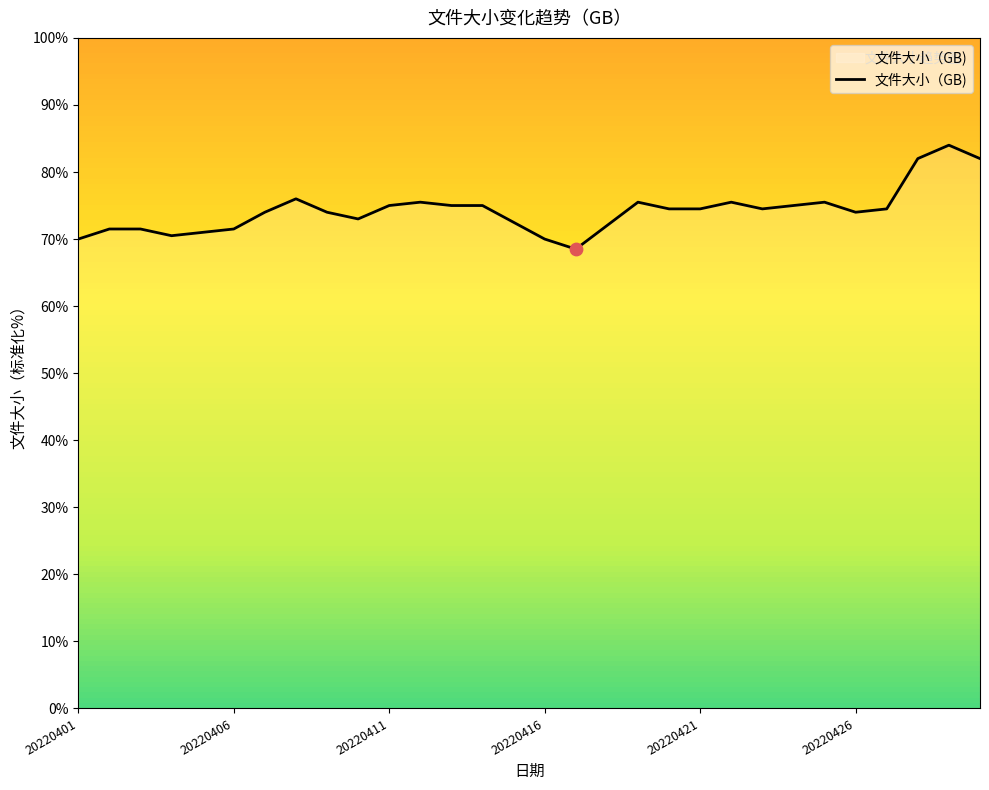

What is the minimum value shown in the chart?

68.5